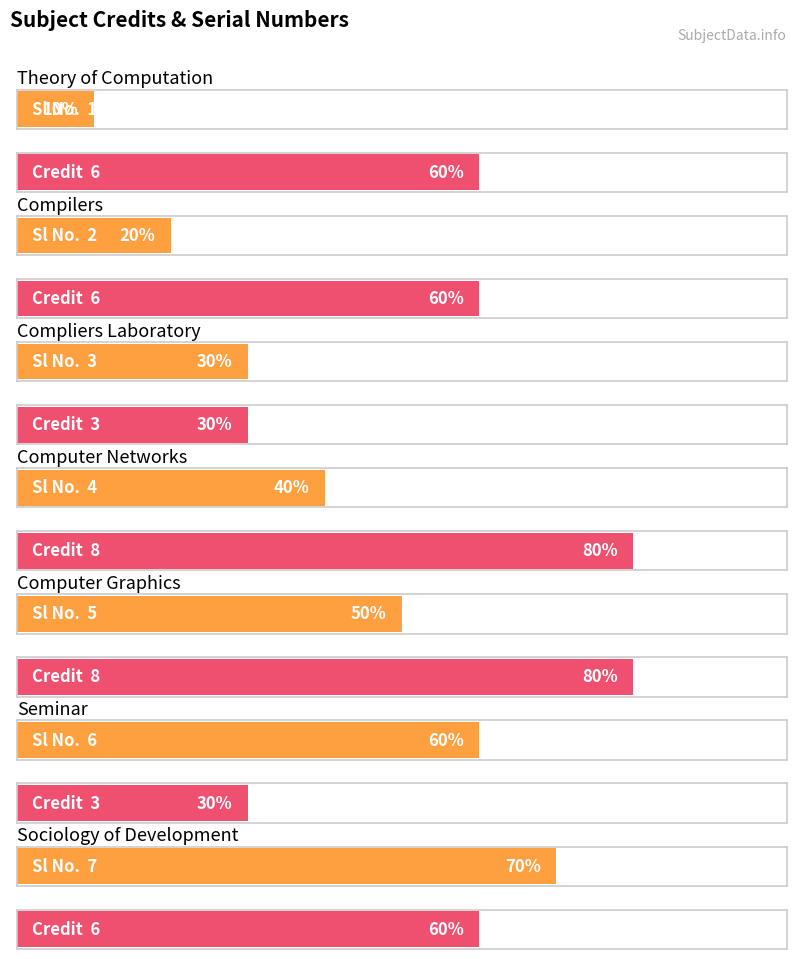

How many values in the Credit series exceed 6?

2